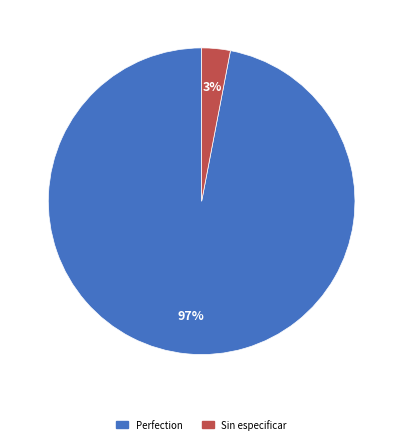

How many segments does this pie chart have?

2